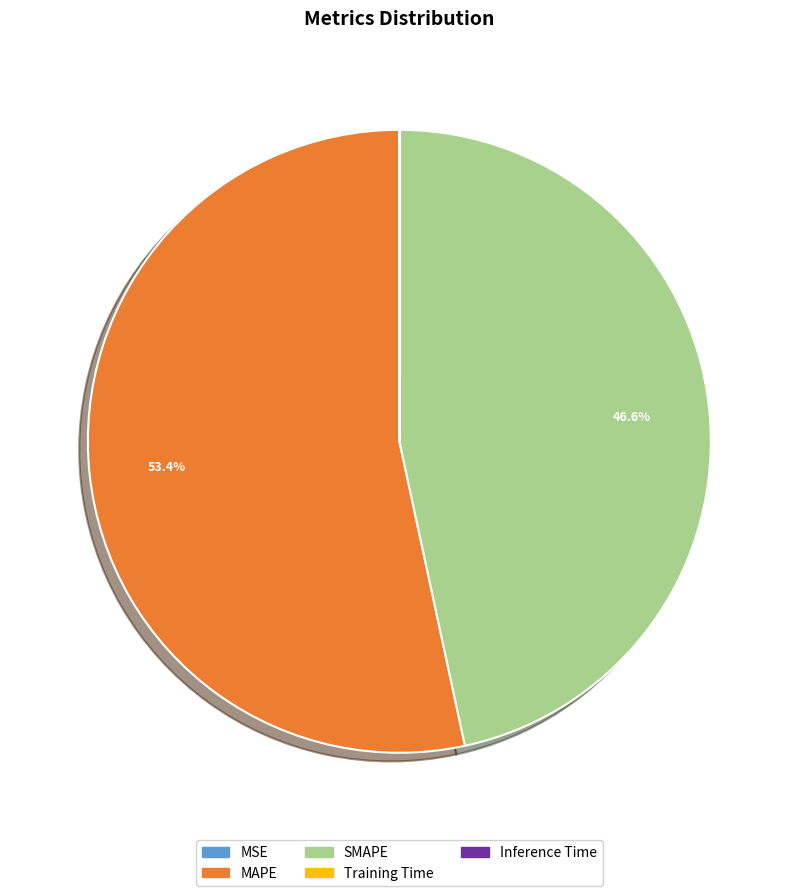

Is there any slice that represents more than half of the pie?

Yes